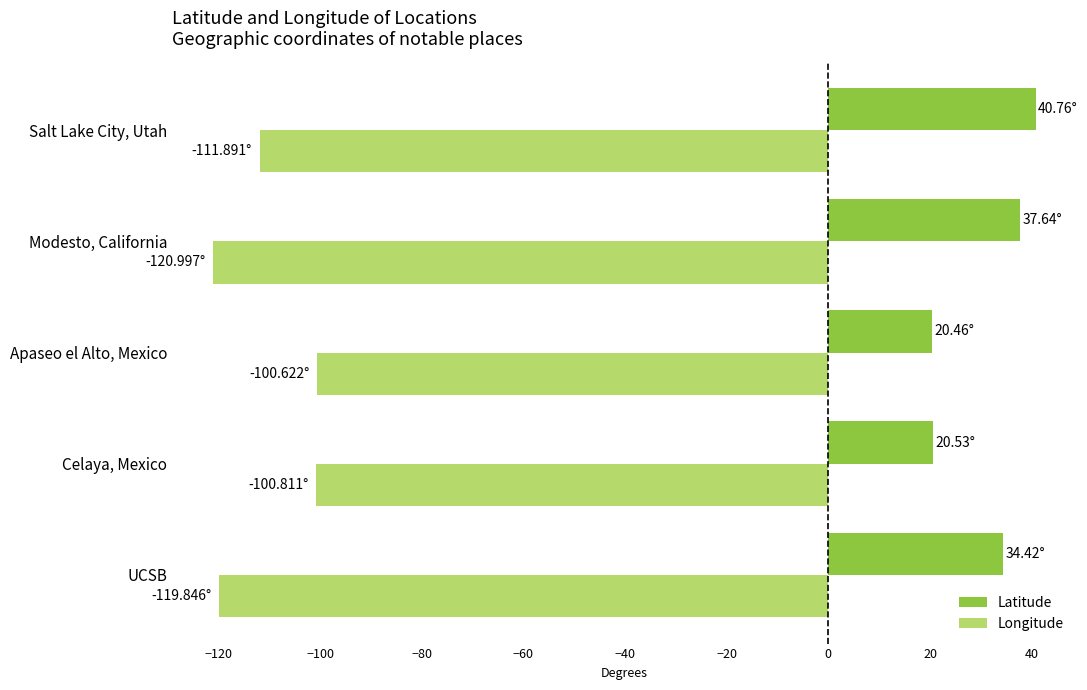

Which series has the largest total across all categories?

Latitude